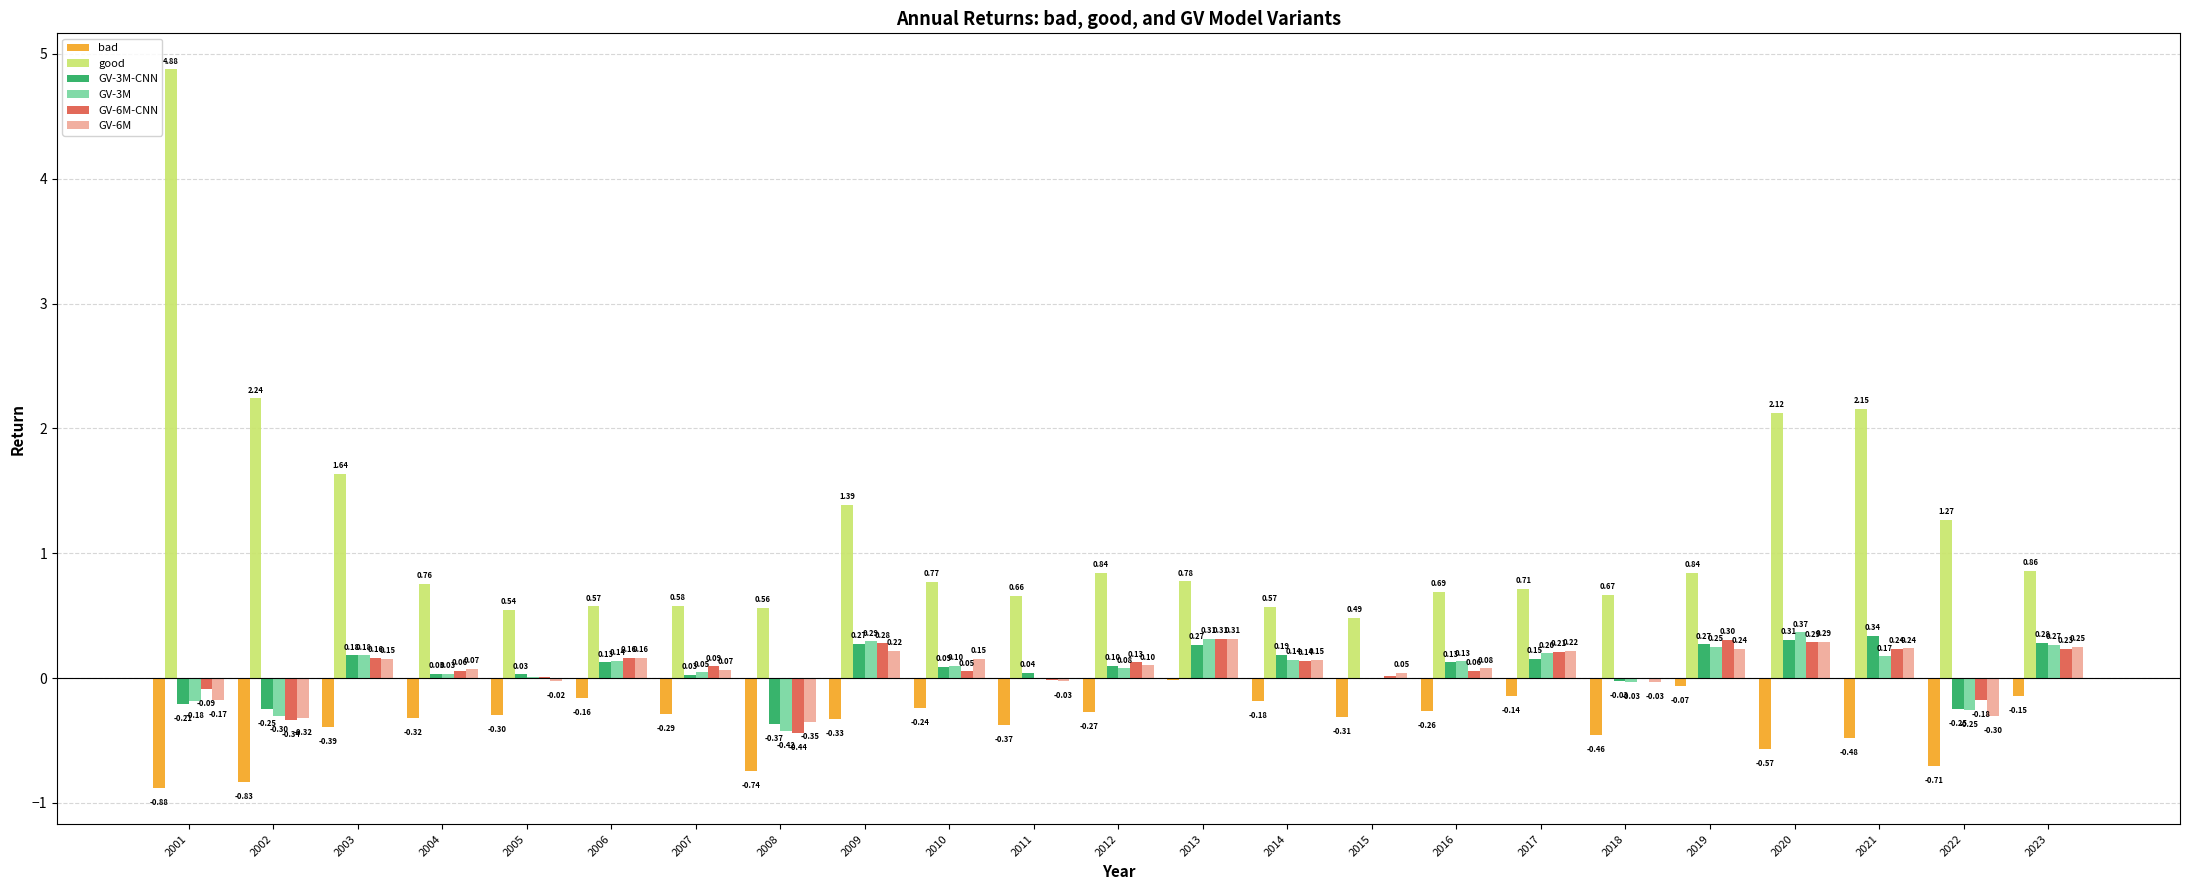

What is the sum of the GV-3M values at 2018 and 2006?

0.1